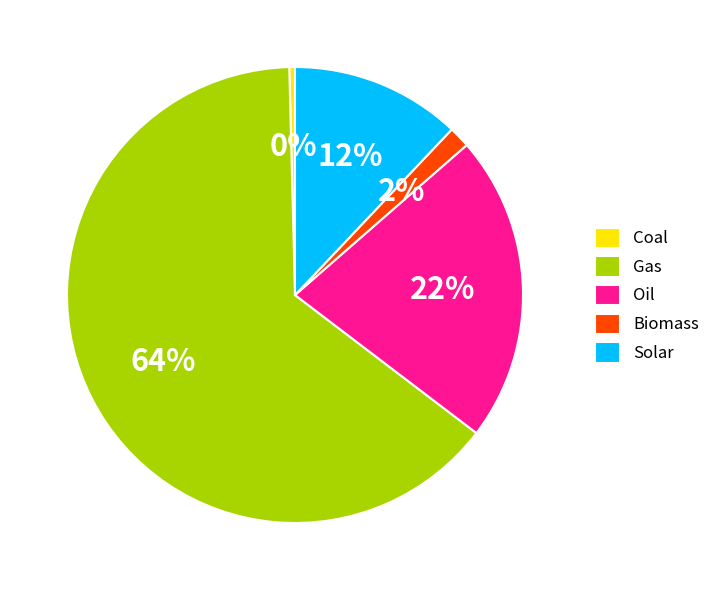

What is the largest slice in the pie chart?

Gas